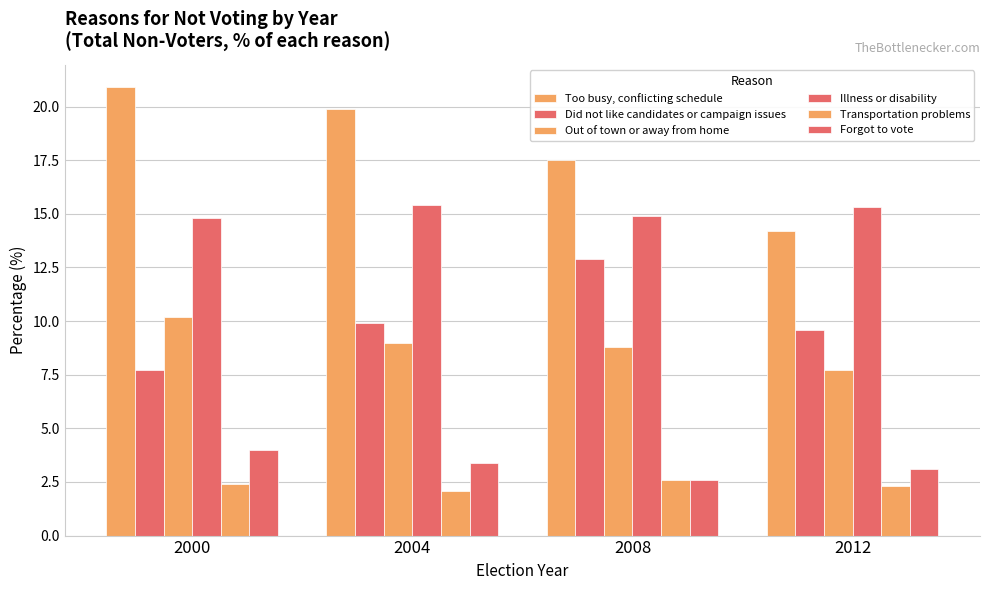

How many bars are there in total?

24